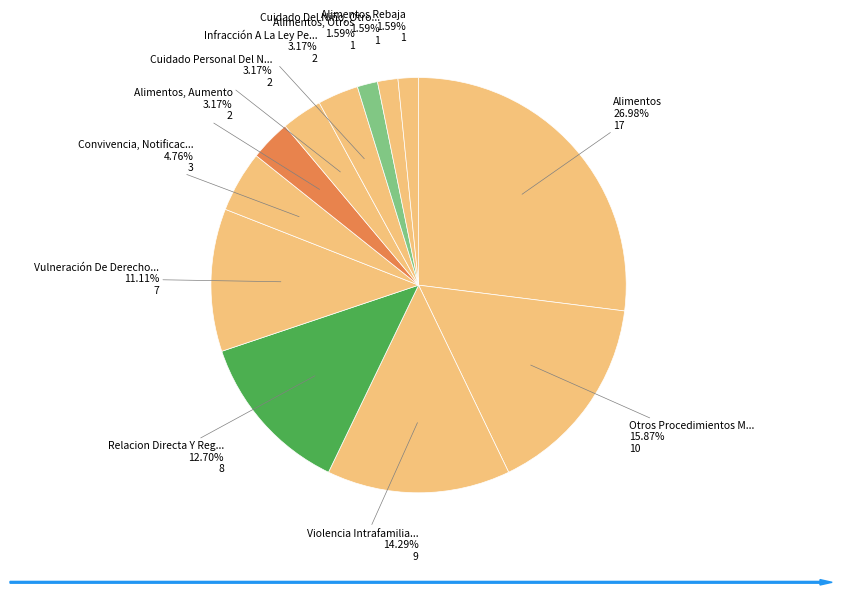

How many slices are in this pie chart?

12